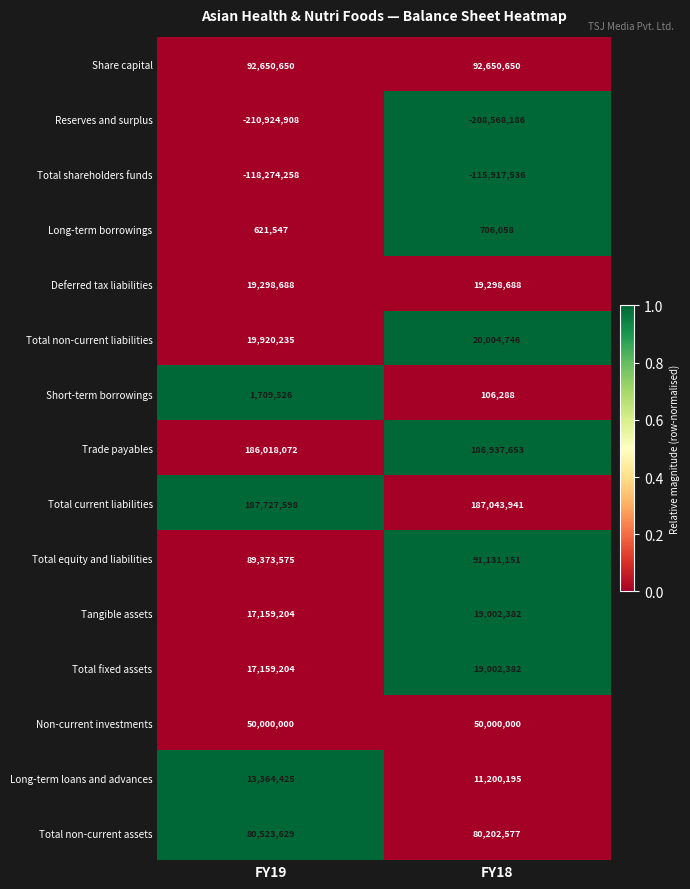

At which label is Total non-current liabilities closest to 19962490?

FY19